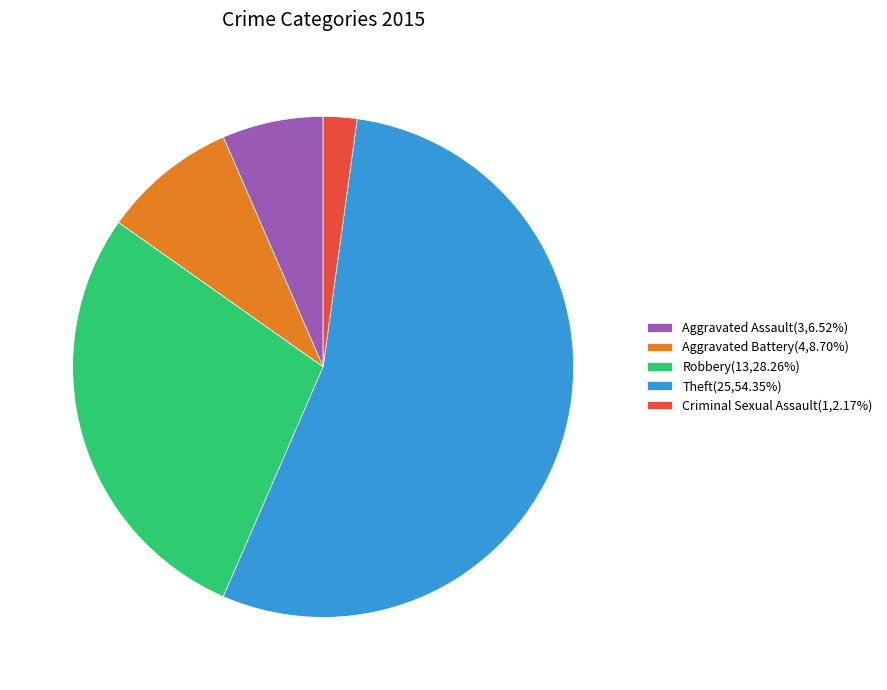

Combined, do Aggravated Assault(3,6.52%) and Theft(25,54.35%) account for over 50%?

Yes